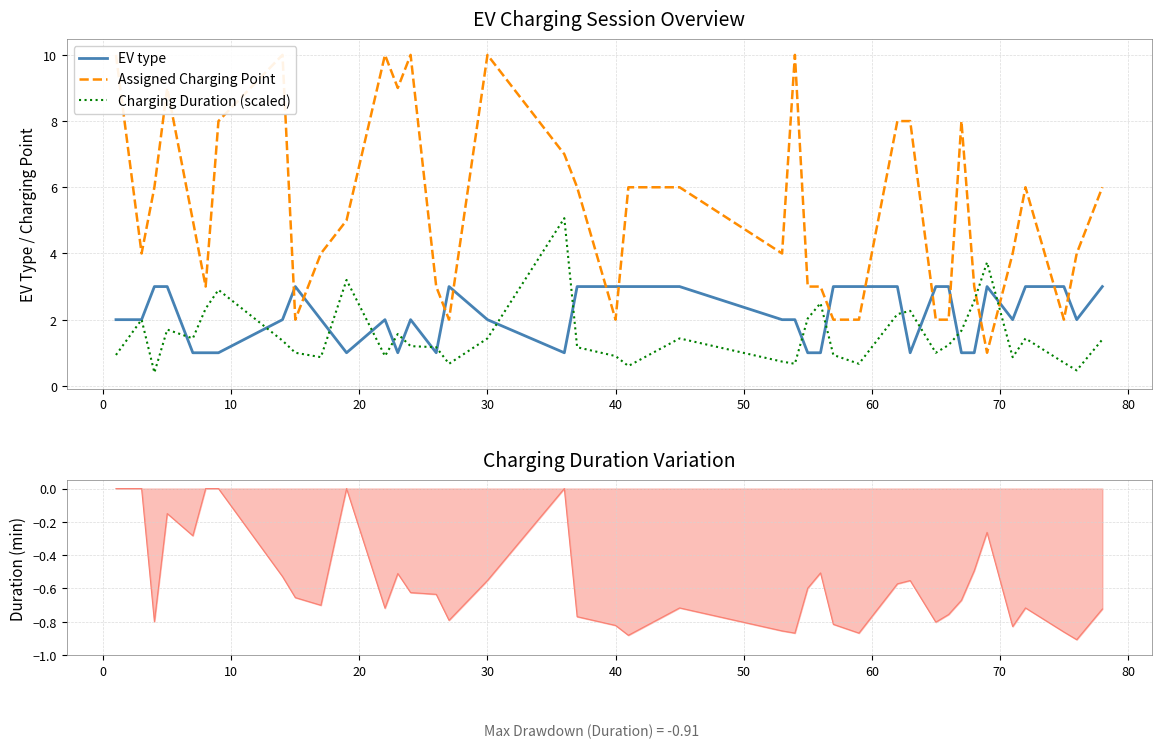

Which series has the largest range (max minus min)?

Assigned Charging Point